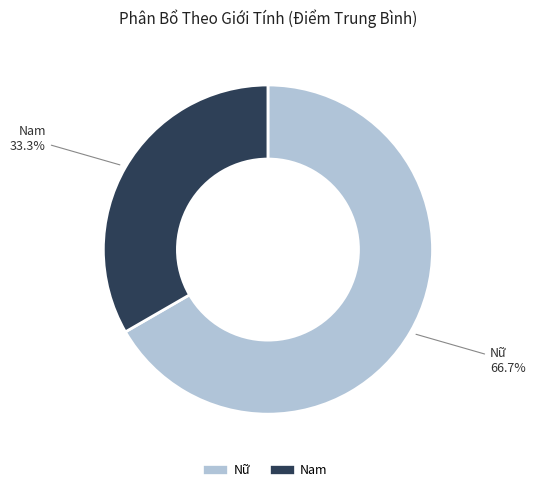

Which slice is the largest?

Nữ